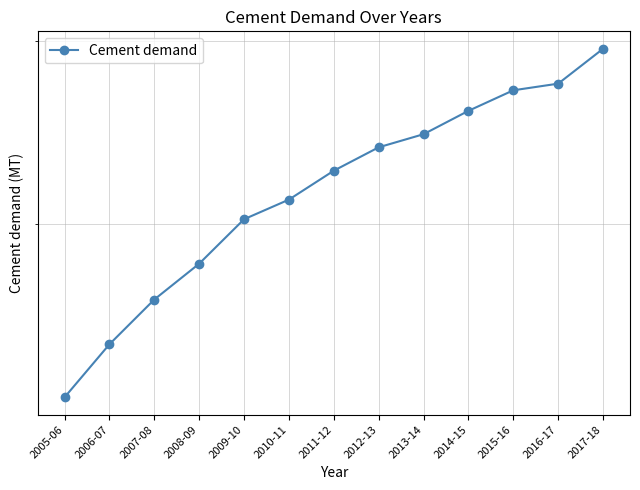

What is the label of the 11th point from the left?

2015-16